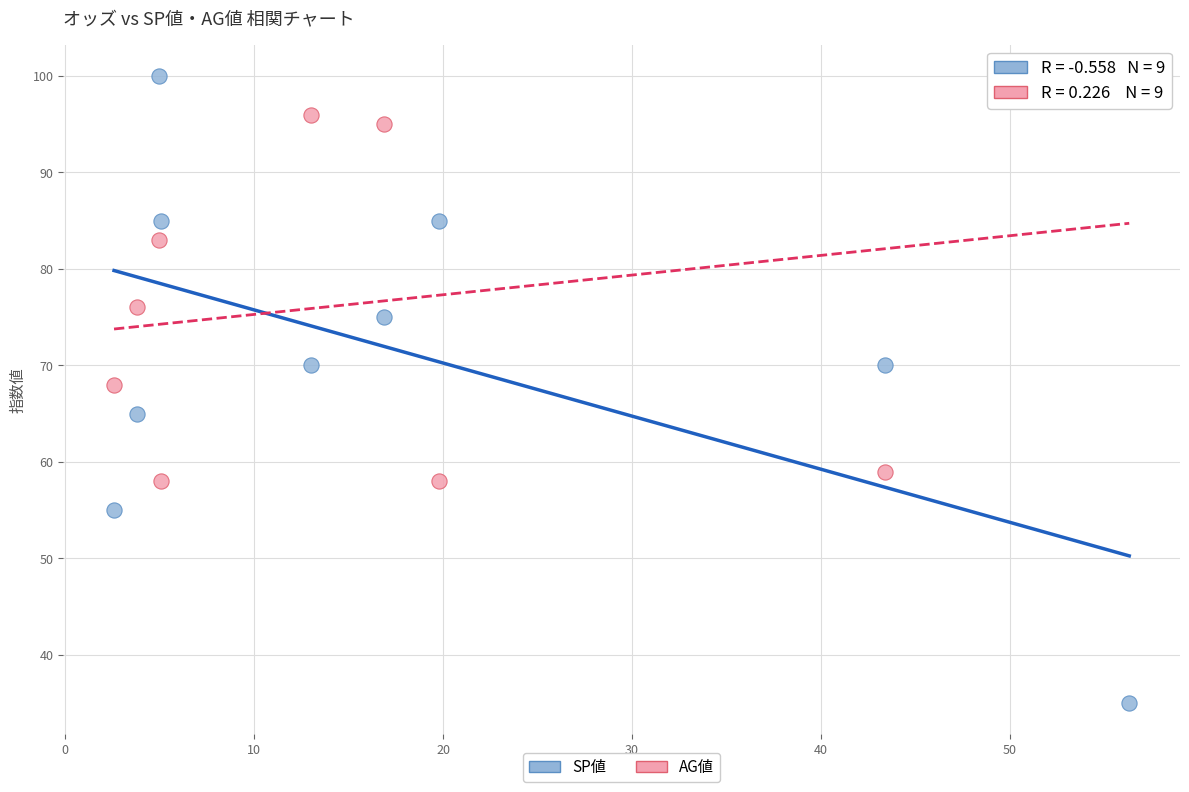

Which series has the largest Y range (max minus min)?

SP値